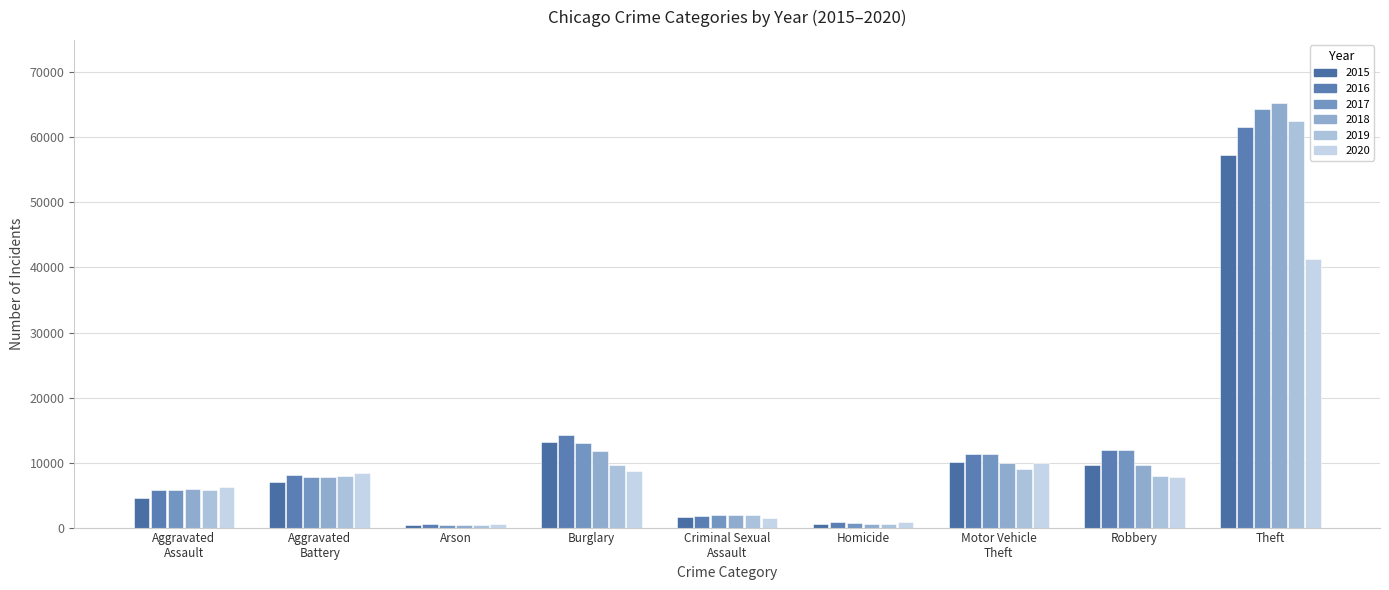

What is the label of the 1st bar from the right?

Theft